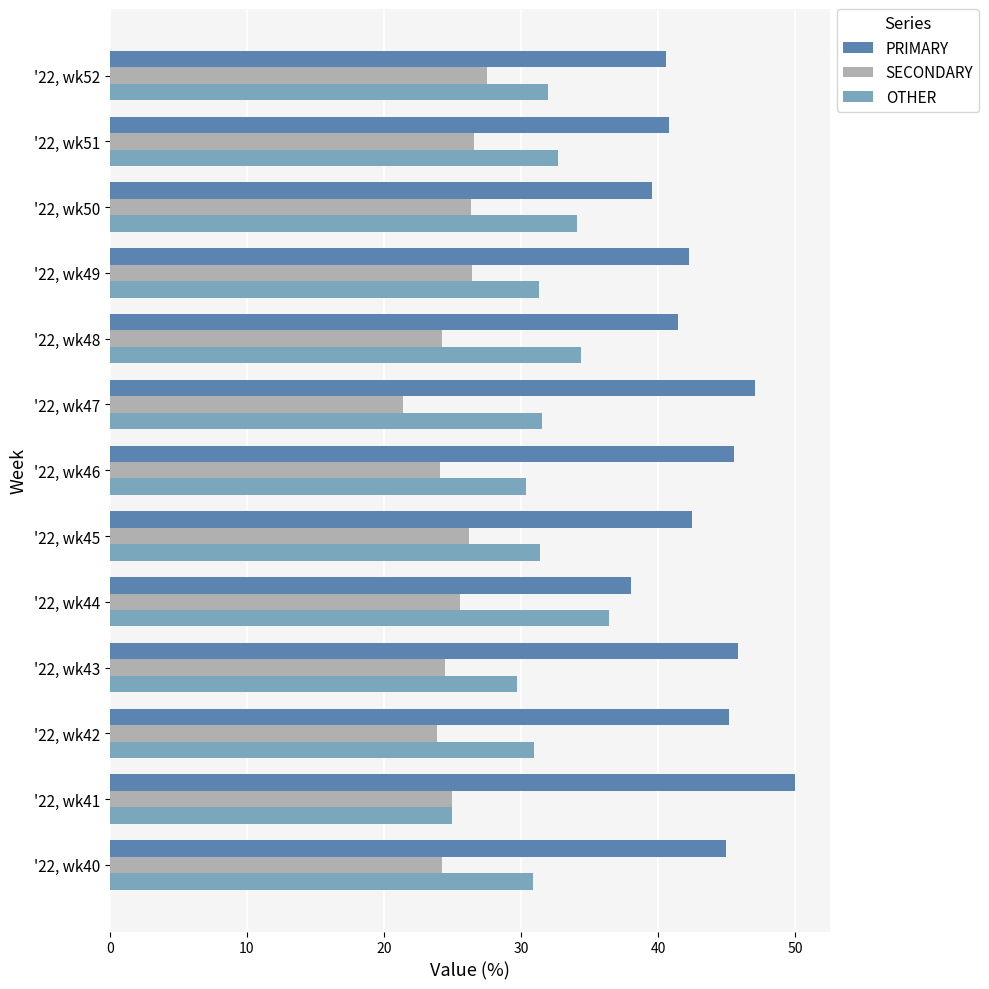

Rank the categories by OTHER value from lowest to highest.

'22, wk41, '22, wk43, '22, wk46, '22, wk40, '22, wk42, '22, wk49, '22, wk45, '22, wk47, '22, wk52, '22, wk51, '22, wk50, '22, wk48, '22, wk44